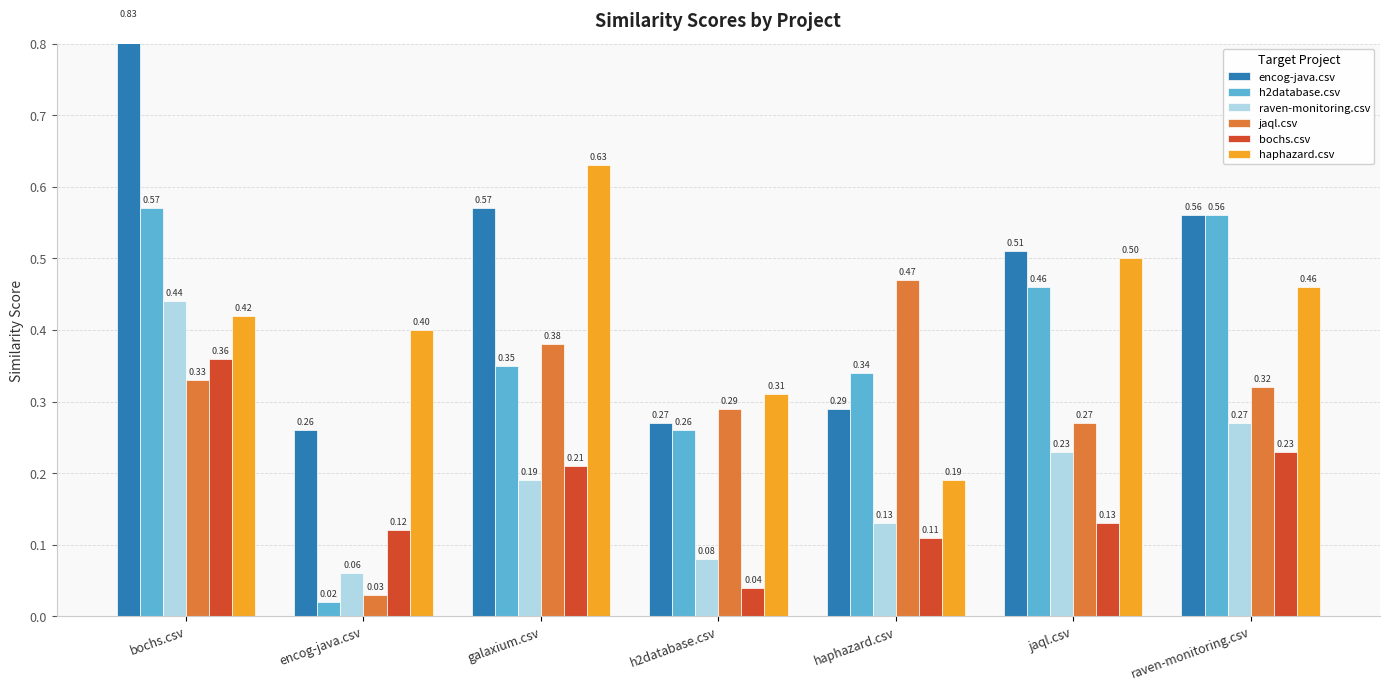

Is it true that jaql.csv equals 0.1 at h2database.csv?

False